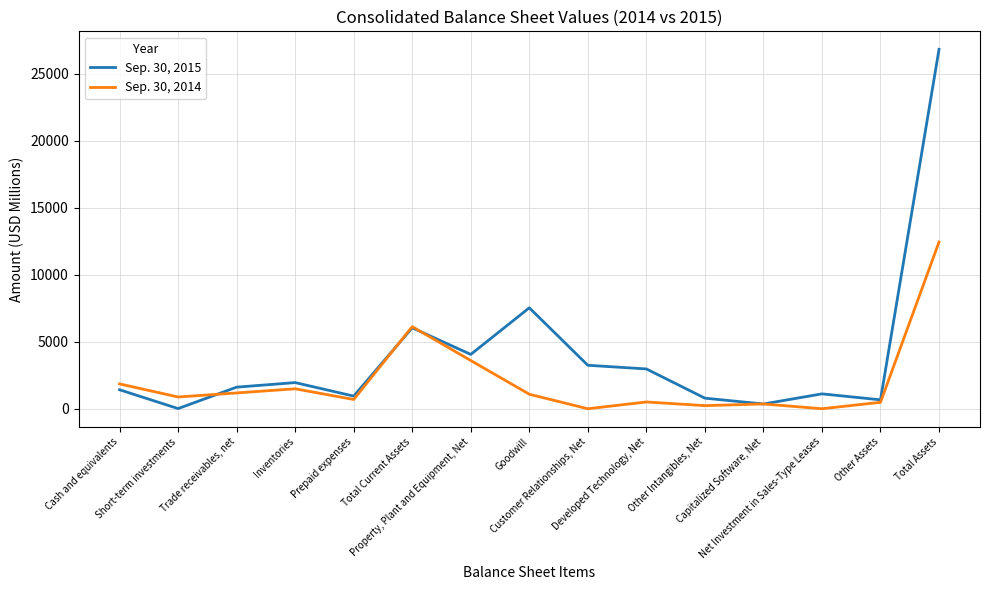

What are all the series names shown in the legend?

Sep. 30, 2015, Sep. 30, 2014